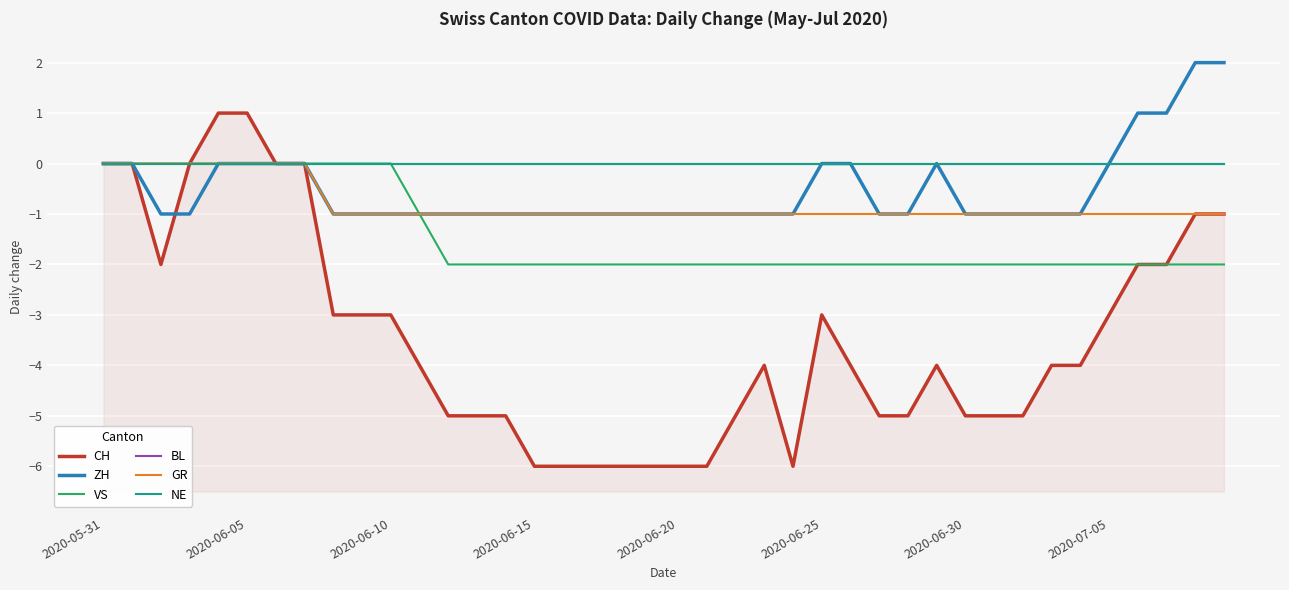

True or false: BL and ZH cross at least once.

False